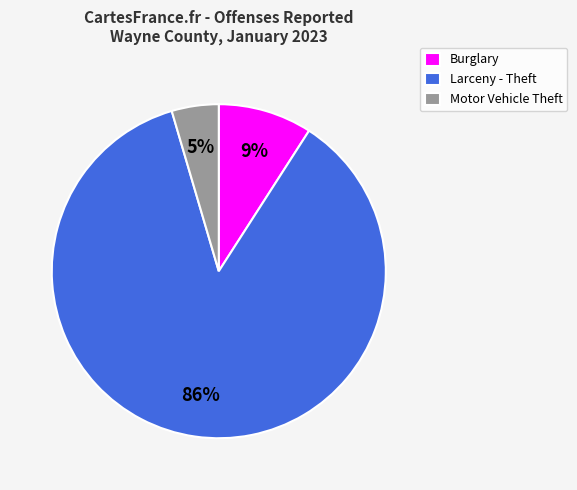

Do Motor Vehicle Theft and Burglary together represent more than half of the pie?

No